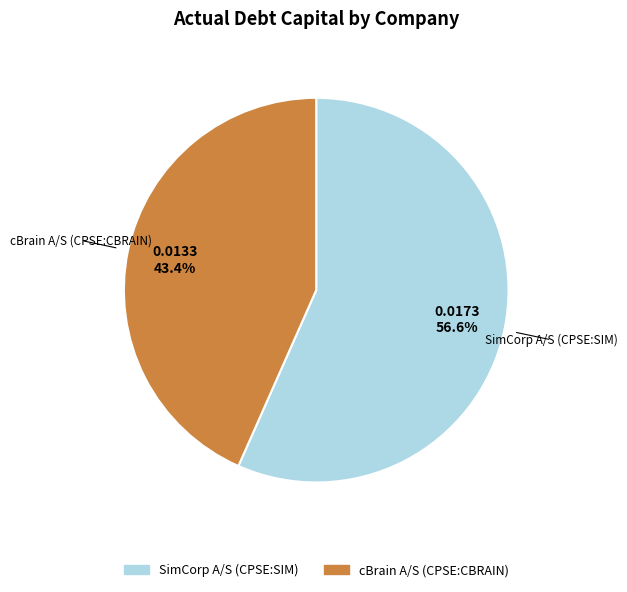

Is there a majority slice in this chart?

Yes